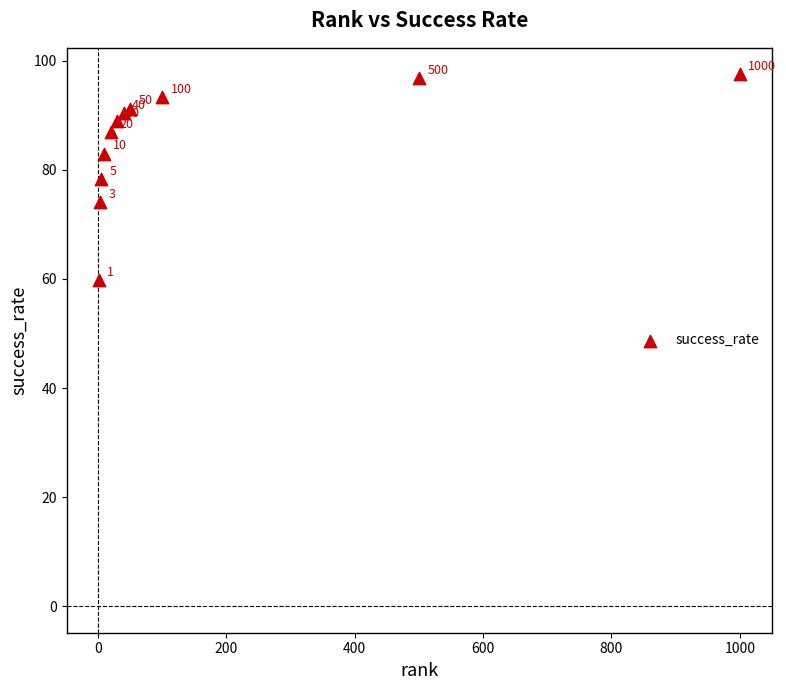

What Y value in the scatter plot is closest to 78?

78.4